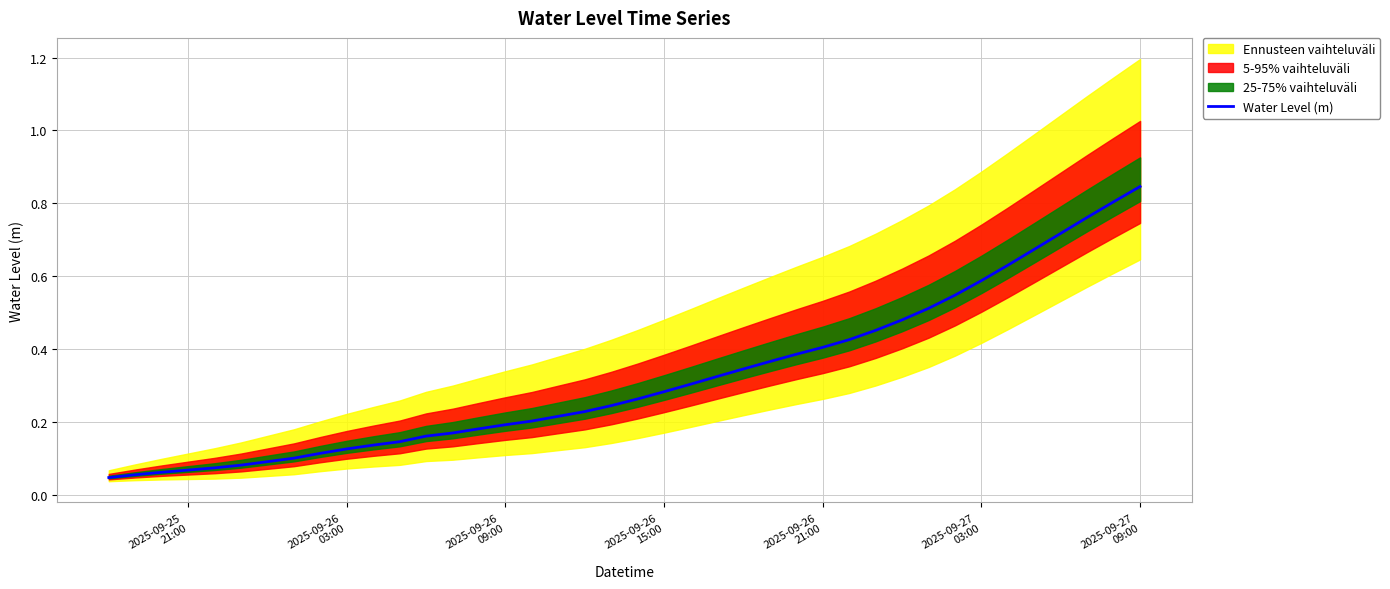

Count the number of categories in the chart.

40